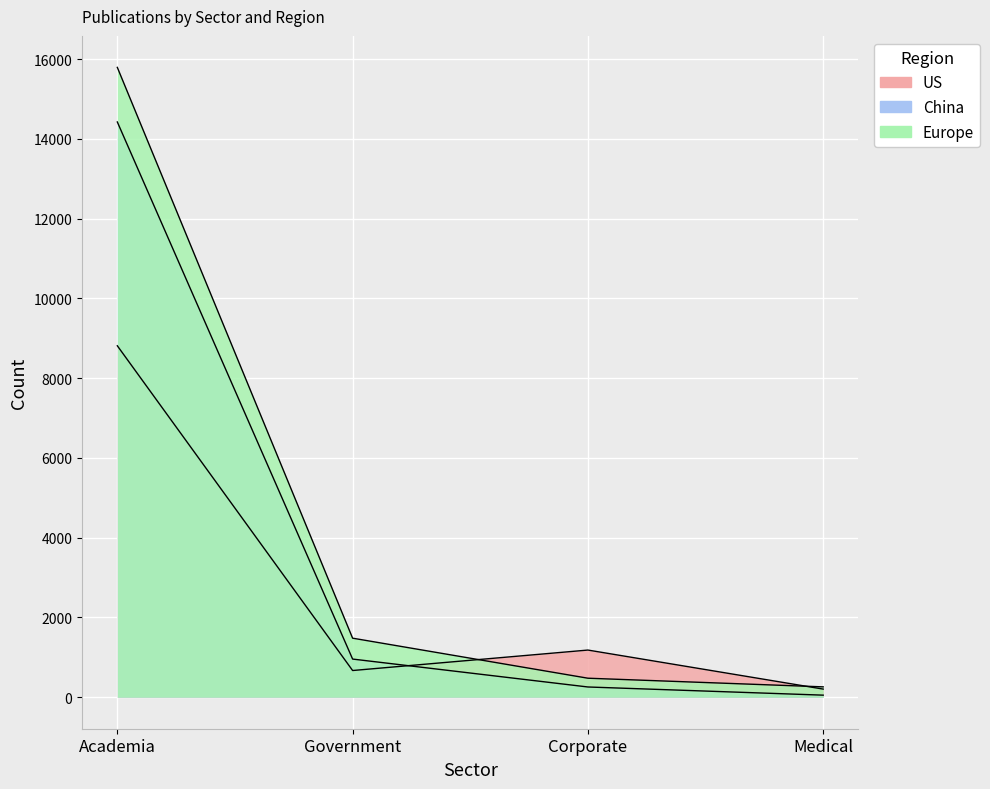

Rank the series at Academia from highest to lowest value.

Europe, China, US